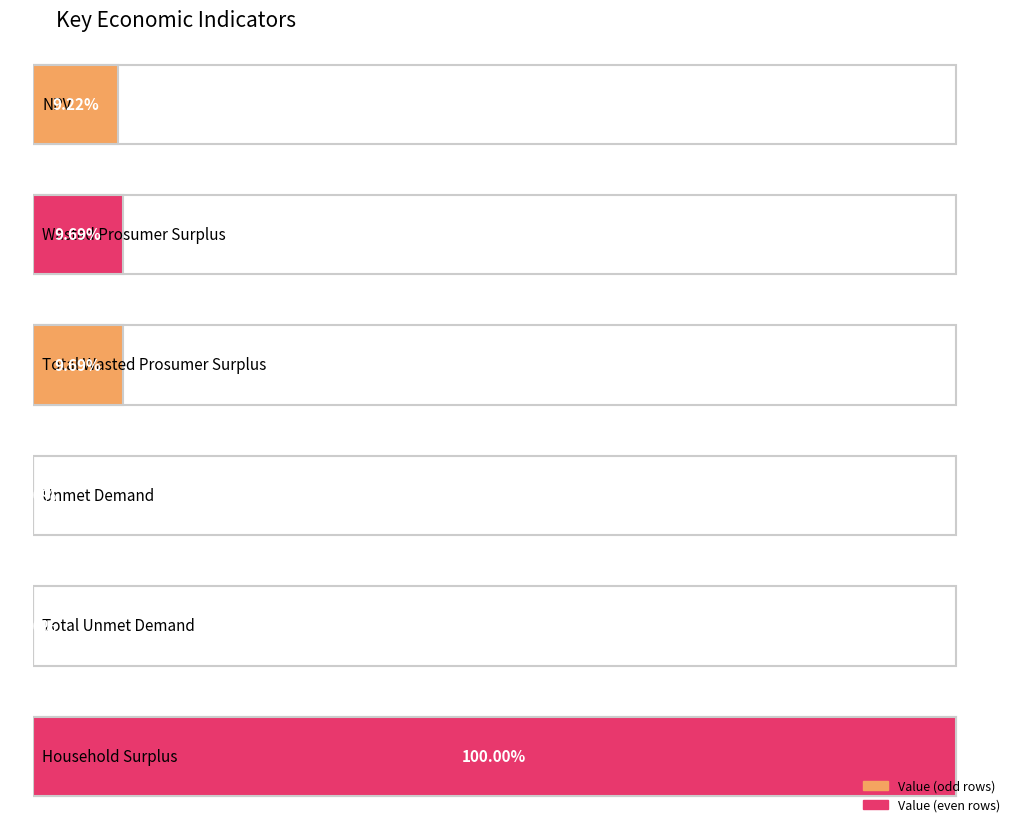

What is the label of the 4th bar from the right?

Total Wasted Prosumer Surplus